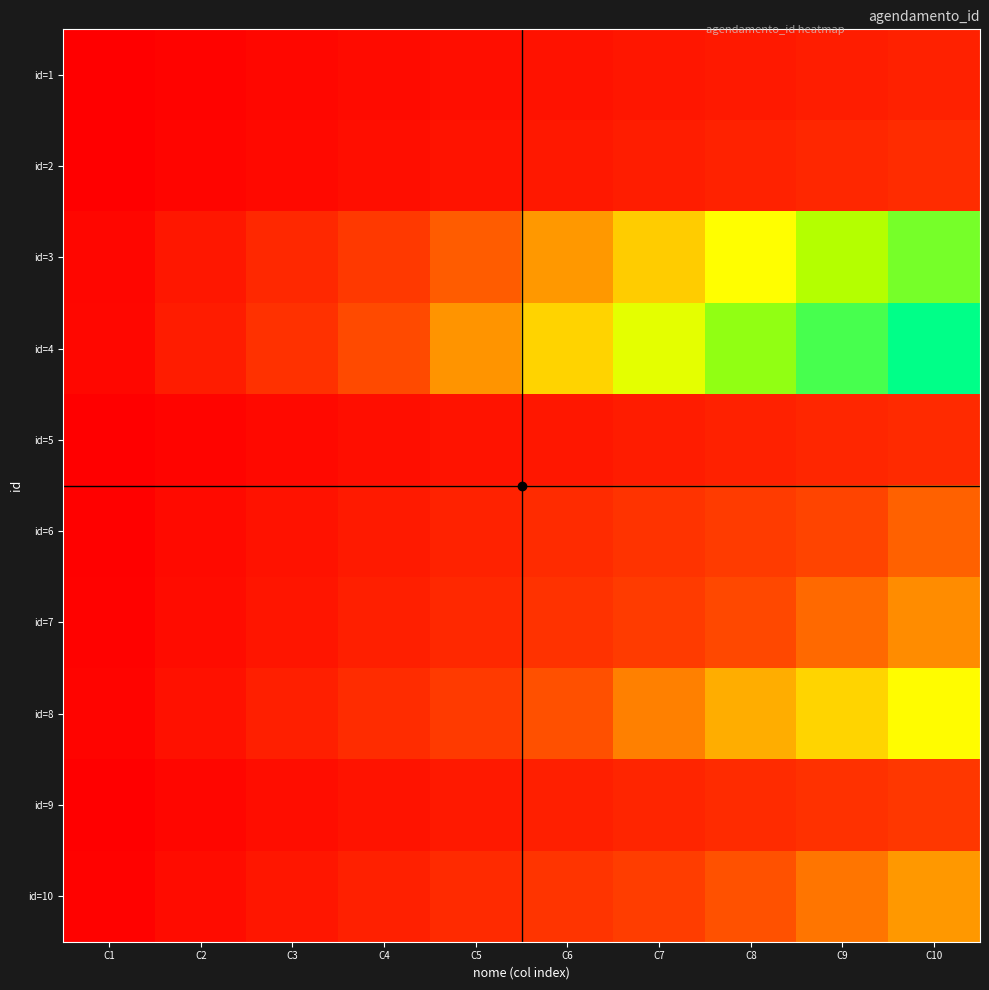

What is the maximum value shown in the chart?

25223.0